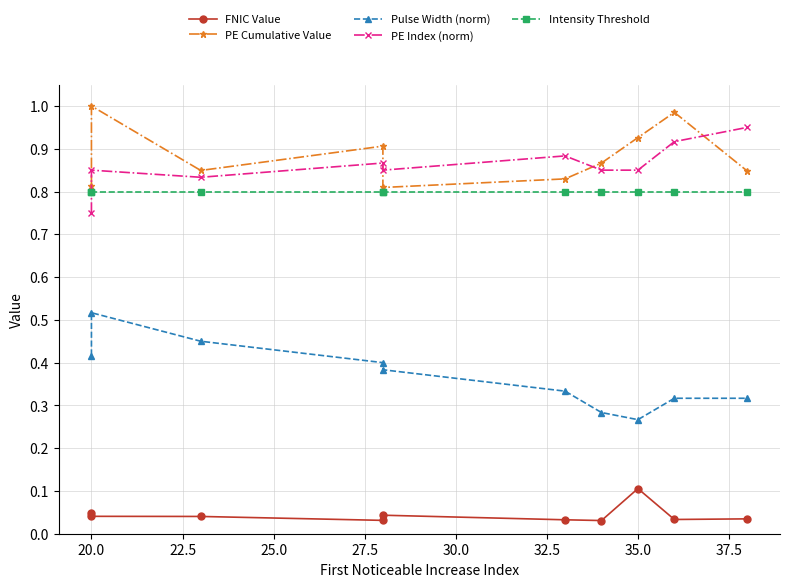

Which category has the lowest value in the Pulse Width (norm) series?

35.0